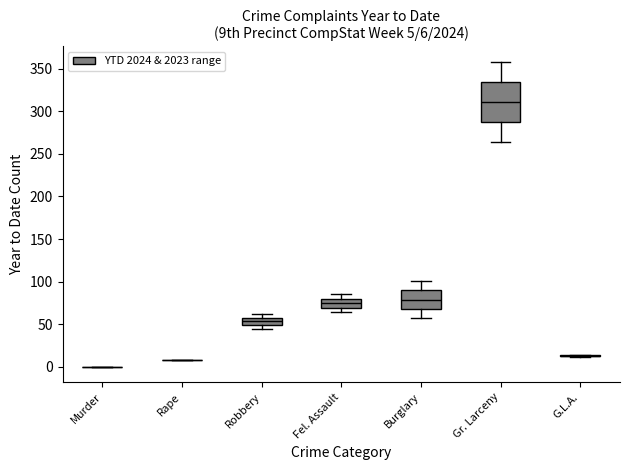

Which box is the tallest, from its lower edge to its upper edge?

Gr. Larceny